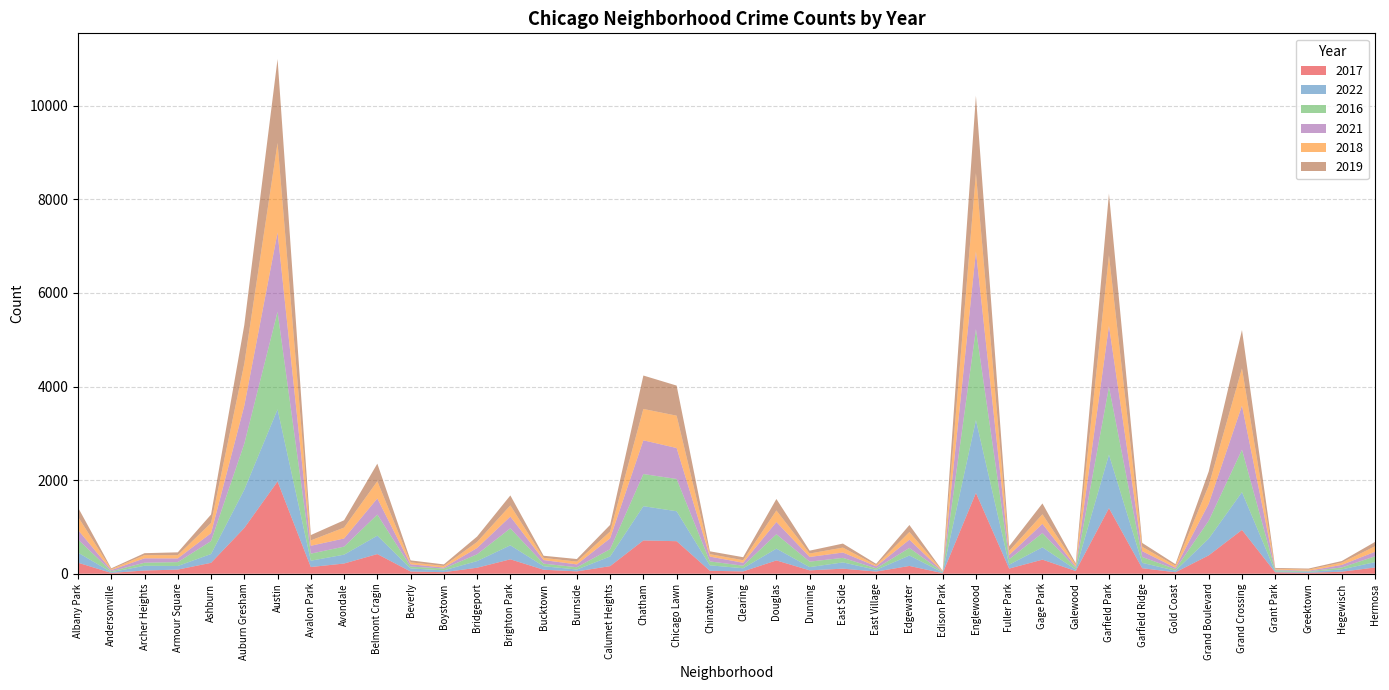

Reading right to left, what are all the values shown in this chart?

2017: Hermosa=133	Hegewisch=43	Greektown=20	Grant Park=30	Grand Crossing=936	Grand Boulevard=392	Gold Coast=31	Garfield Ridge=118	Garfield Park=1401	Galewood=58	Gage Park=301	Fuller Park=110	Englewood=1727	Edison Park=12	Edgewater=166	East Village=46	East Side=108	Dunning=72	Douglas=284	Clearing=49	Chinatown=63	Chicago Lawn=695	Chatham=711	Calumet Heights=162	Burnside=50	Bucktown=85	Brighton Park=308	Bridgeport=128	Boystown=33	Beverly=47	Belmont Cragin=420	Avondale=218	Avalon Park=143	Austin=1971	Auburn Gresham=978	Ashburn=233	Armour Square=88	Archer Heights=69	Andersonville=17	Albany Park=235
2022: Hermosa=115	Hegewisch=49	Greektown=19	Grant Park=19	Grand Crossing=807	Grand Boulevard=357	Gold Coast=34	Garfield Ridge=114	Garfield Park=1142	Galewood=30	Gage Park=263	Fuller Park=83	Englewood=1554	Edison Park=15	Edgewater=223	East Village=37	East Side=134	Dunning=69	Douglas=252	Clearing=68	Chinatown=116	Chicago Lawn=640	Chatham=732	Calumet Heights=206	Burnside=40	Bucktown=75	Brighton Park=299	Bridgeport=142	Boystown=39	Beverly=66	Belmont Cragin=393	Avondale=189	Avalon Park=135	Austin=1541	Auburn Gresham=818	Ashburn=188	Armour Square=77	Archer Heights=101	Andersonville=17	Albany Park=215
2016: Hermosa=124	Hegewisch=42	Greektown=11	Grant Park=26	Grand Crossing=908	Grand Boulevard=384	Gold Coast=33	Garfield Ridge=126	Garfield Park=1449	Galewood=42	Gage Park=305	Fuller Park=118	Englewood=1948	Edison Park=12	Edgewater=162	East Village=32	East Side=97	Dunning=117	Douglas=308	Clearing=54	Chinatown=84	Chicago Lawn=690	Chatham=687	Calumet Heights=157	Burnside=49	Bucktown=55	Brighton Park=363	Bridgeport=146	Boystown=39	Beverly=40	Belmont Cragin=451	Avondale=172	Avalon Park=151	Austin=2086	Auburn Gresham=983	Ashburn=276	Armour Square=83	Archer Heights=65	Andersonville=20	Albany Park=282
2021: Hermosa=97	Hegewisch=54	Greektown=14	Grant Park=15	Grand Crossing=941	Grand Boulevard=363	Gold Coast=31	Garfield Ridge=123	Garfield Park=1304	Galewood=25	Gage Park=197	Fuller Park=89	Englewood=1659	Edison Park=6	Edgewater=176	East Village=43	East Side=114	Dunning=100	Douglas=262	Clearing=63	Chinatown=103	Chicago Lawn=661	Chatham=721	Calumet Heights=231	Burnside=60	Bucktown=77	Brighton Park=251	Bridgeport=134	Boystown=21	Beverly=49	Belmont Cragin=345	Avondale=174	Avalon Park=168	Austin=1696	Auburn Gresham=811	Ashburn=170	Armour Square=79	Archer Heights=94	Andersonville=25	Albany Park=203
2018: Hermosa=117	Hegewisch=49	Greektown=24	Grant Park=15	Grand Crossing=795	Grand Boulevard=388	Gold Coast=43	Garfield Ridge=94	Garfield Park=1509	Galewood=41	Gage Park=204	Fuller Park=87	Englewood=1671	Edison Park=9	Edgewater=164	East Village=26	East Side=105	Dunning=74	Douglas=246	Clearing=55	Chinatown=52	Chicago Lawn=691	Chatham=670	Calumet Heights=145	Burnside=60	Bucktown=47	Brighton Park=239	Bridgeport=129	Boystown=34	Beverly=41	Belmont Cragin=368	Avondale=233	Avalon Park=115	Austin=1911	Auburn Gresham=898	Ashburn=218	Armour Square=69	Archer Heights=69	Andersonville=18	Albany Park=281
2019: Hermosa=93	Hegewisch=34	Greektown=22	Grant Park=18	Grand Crossing=820	Grand Boulevard=301	Gold Coast=32	Garfield Ridge=83	Garfield Park=1317	Galewood=28	Gage Park=232	Fuller Park=100	Englewood=1654	Edison Park=8	Edgewater=150	East Village=27	East Side=86	Dunning=61	Douglas=245	Clearing=64	Chinatown=61	Chicago Lawn=643	Chatham=714	Calumet Heights=142	Burnside=55	Bucktown=45	Brighton Park=213	Bridgeport=115	Boystown=33	Beverly=42	Belmont Cragin=375	Avondale=156	Avalon Park=114	Austin=1792	Auburn Gresham=827	Ashburn=180	Armour Square=61	Archer Heights=41	Andersonville=18	Albany Park=199